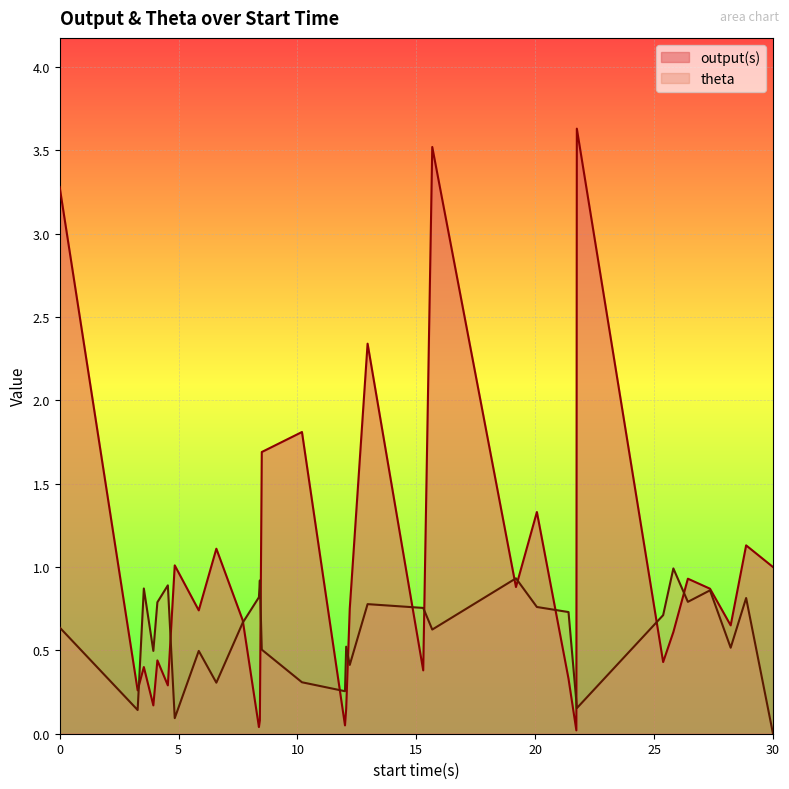

Which series has the largest total across all categories?

output(s)